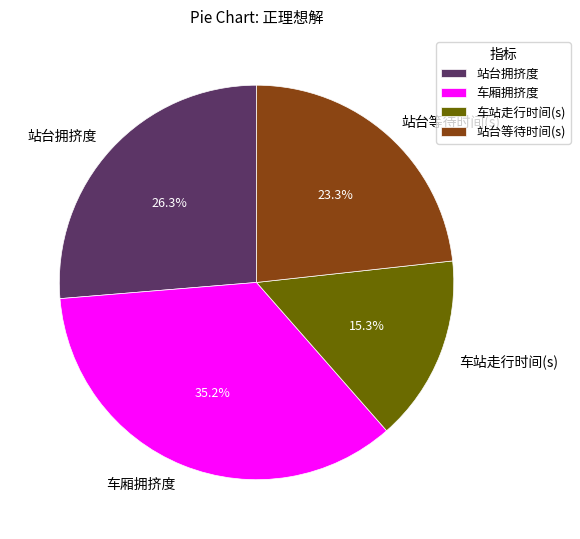

Which slice is the smallest?

车站走行时间(s)